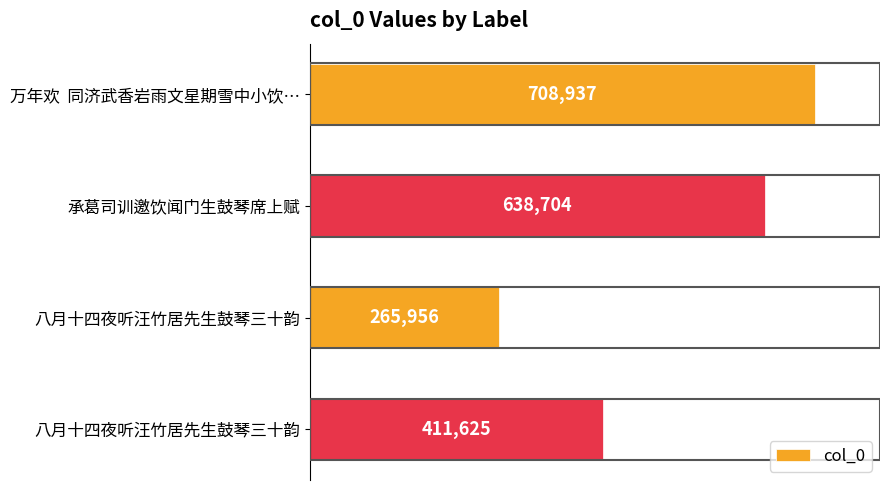

How many series are shown in this chart?

1